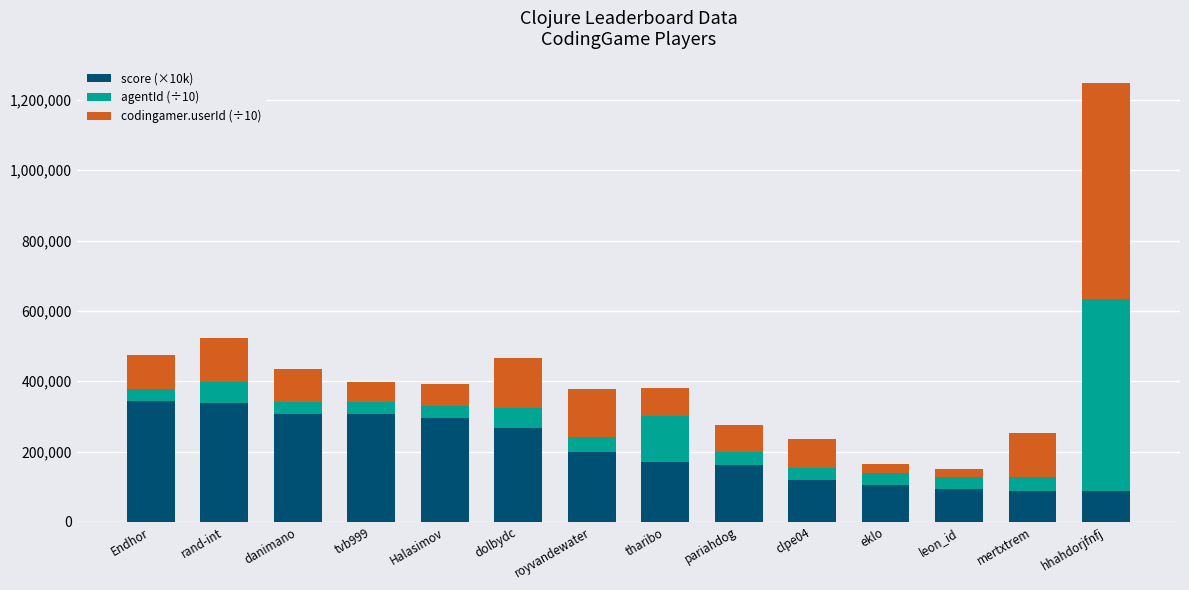

Is it true that score (×10k) equals 162500.0 at pariahdog?

True